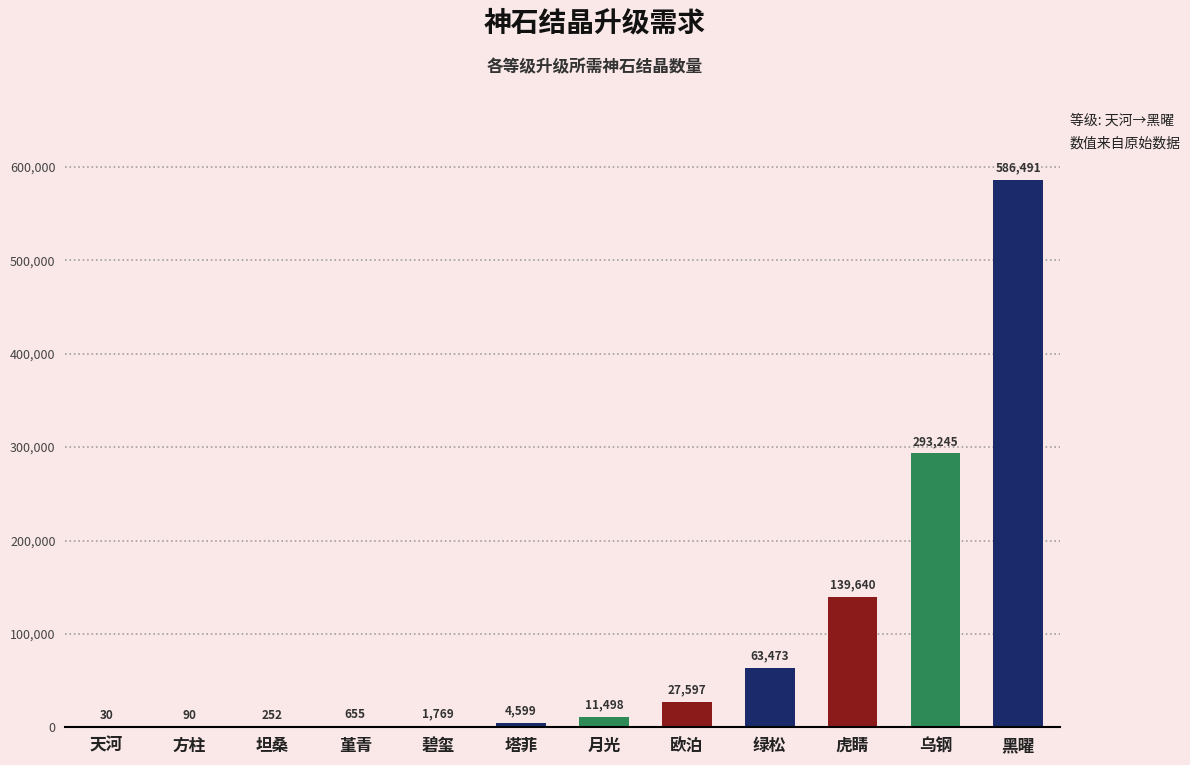

What is the greatest value displayed?

586491